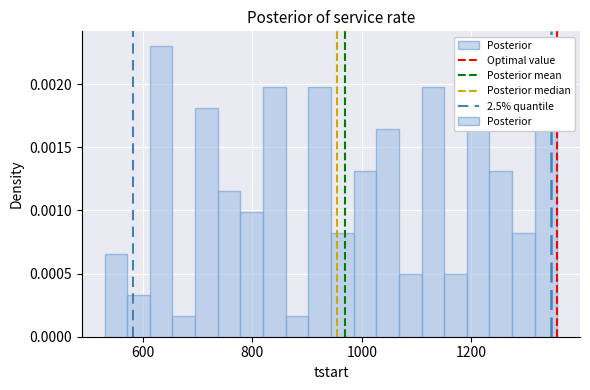

Read against the x-axis, roughly where is the centre of the tallest bar?

640